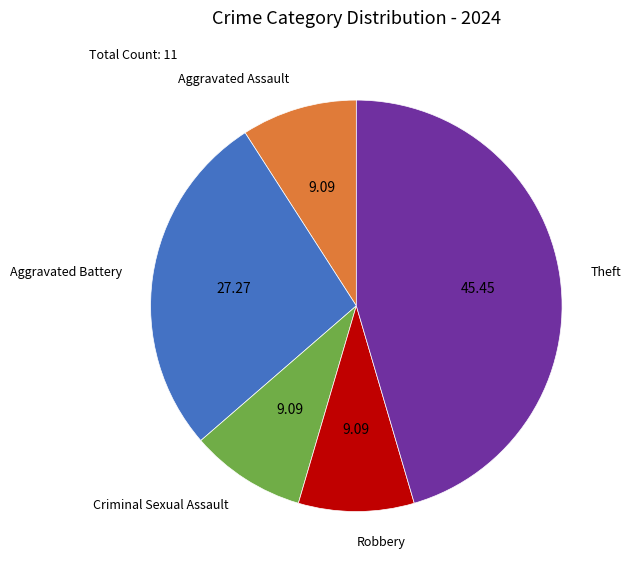

Which slice is the largest?

Theft